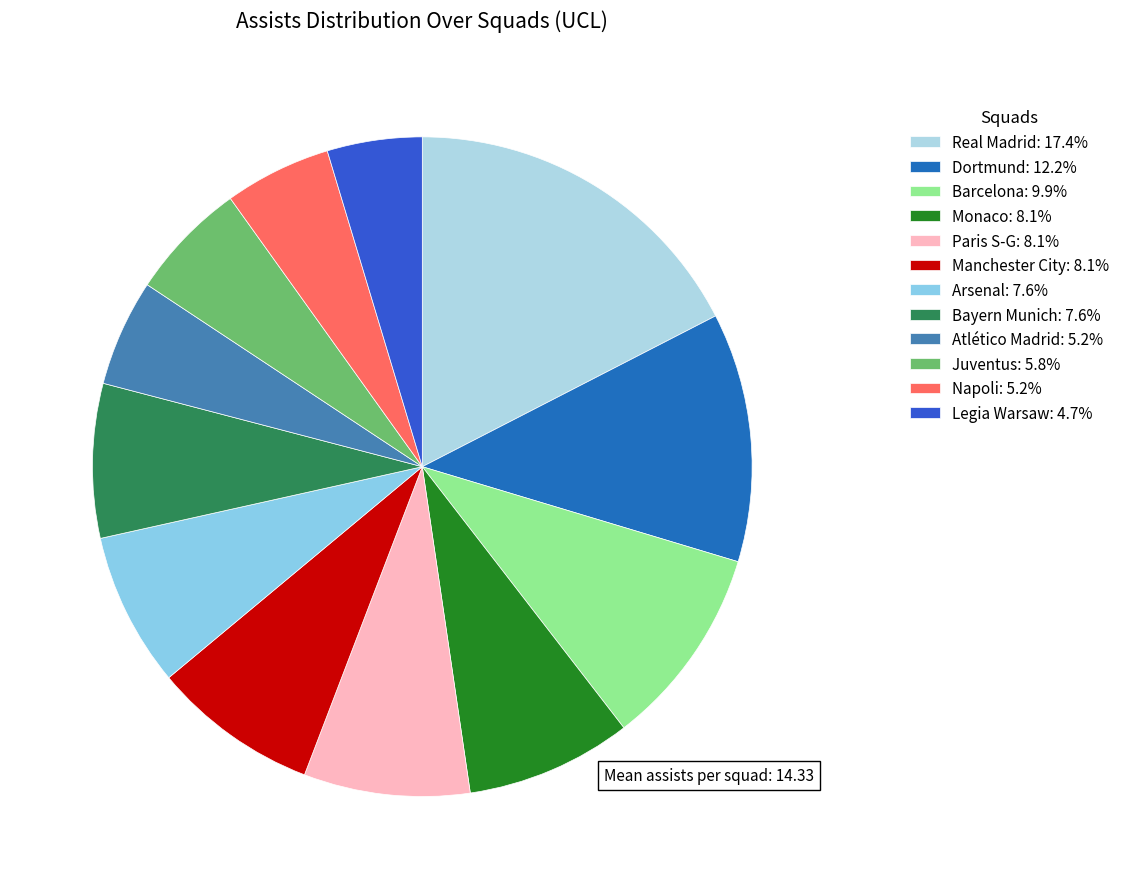

Combined, what portion of the pie is Paris S-G and Juventus?

14.0%